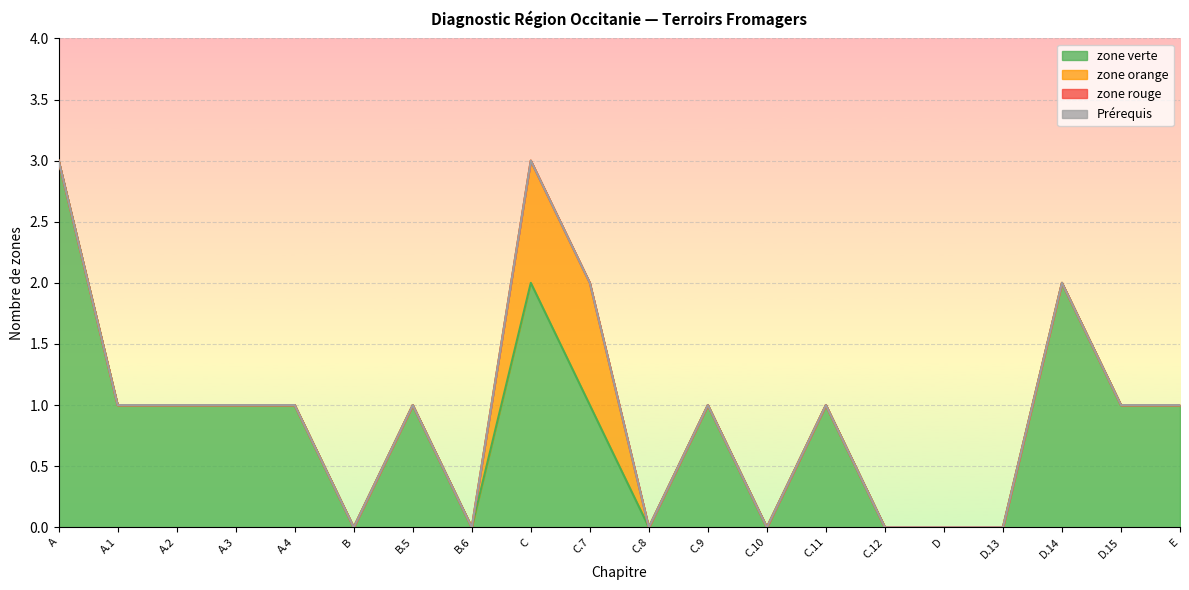

Count the number of data series in this chart.

4